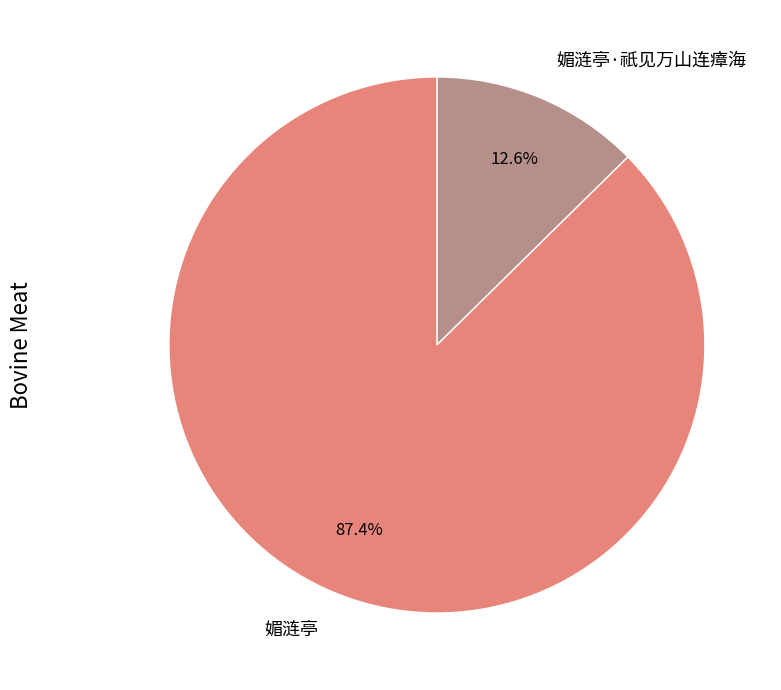

What is the total percentage of 媚涟亭 and 媚涟亭·祇见万山连瘴海?

100.0%